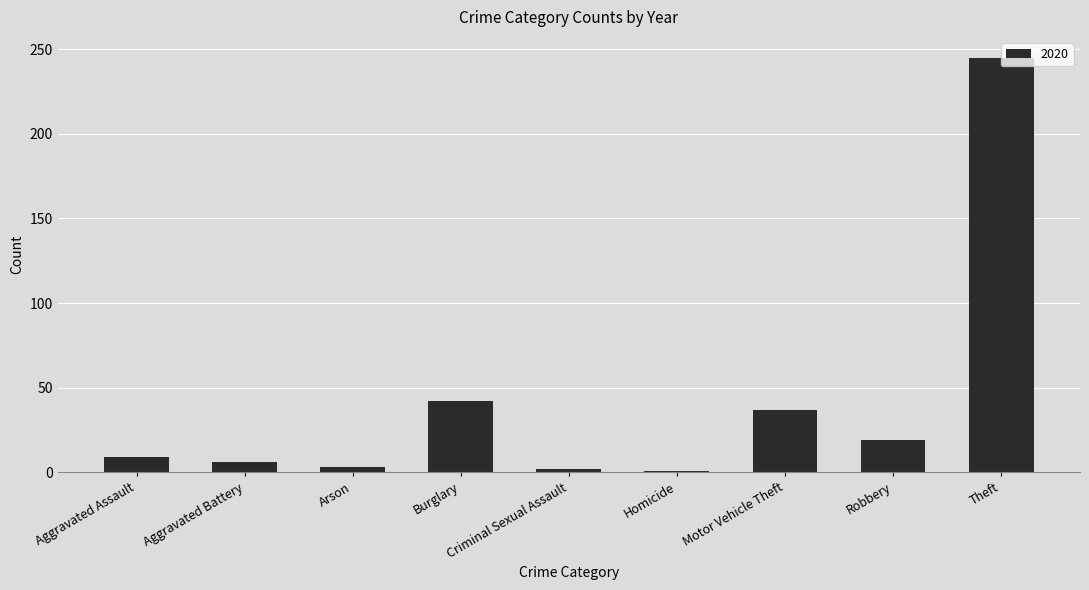

Are the bars horizontal?

No